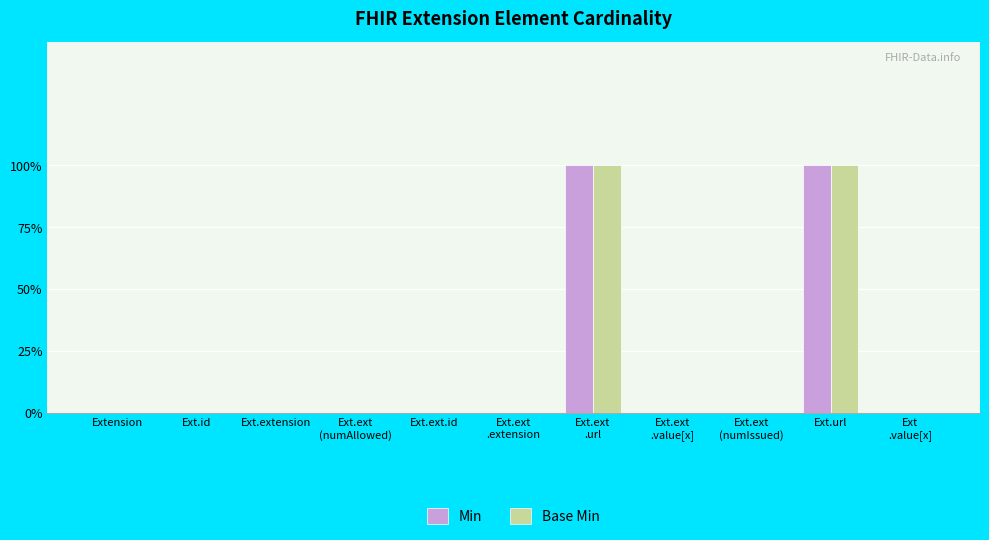

Rank the categories by Base Min value from highest to lowest.

Ext.ext
.url, Ext.url, Extension, Ext.id, Ext.extension, Ext.ext
(numAllowed), Ext.ext.id, Ext.ext
.extension, Ext.ext
.value[x], Ext.ext
(numIssued), Ext
.value[x]